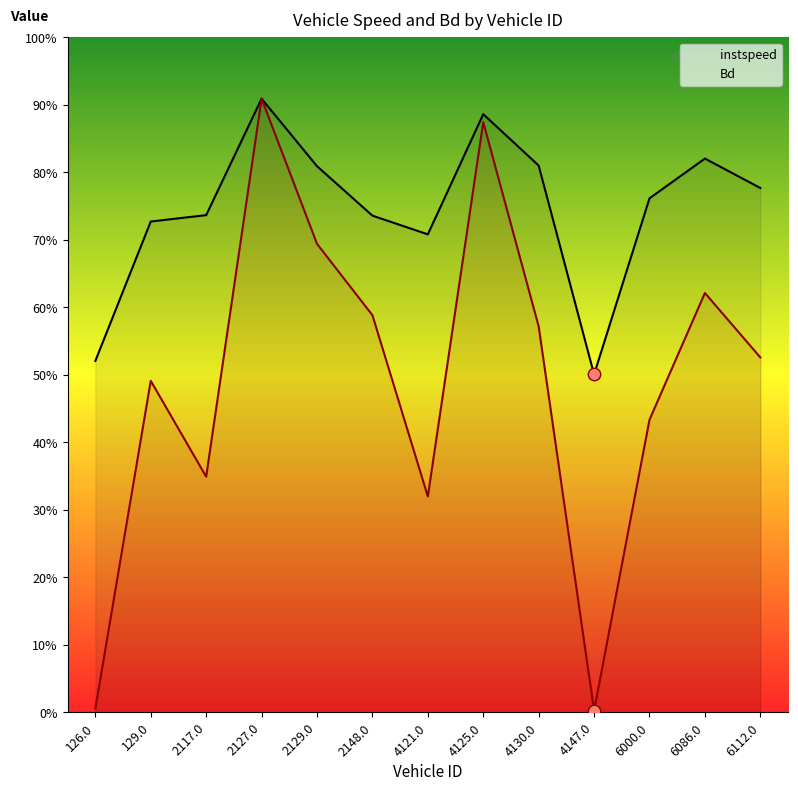

At which category is the sum across all series the highest?

2127.0